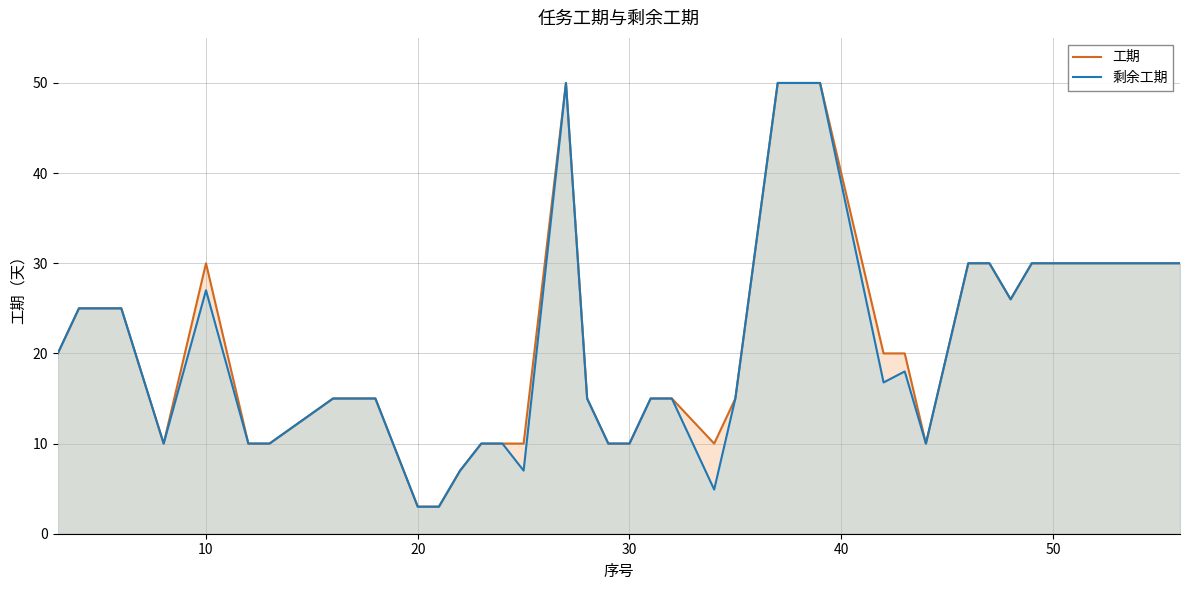

What is the sum of all 工期 values?

849.0